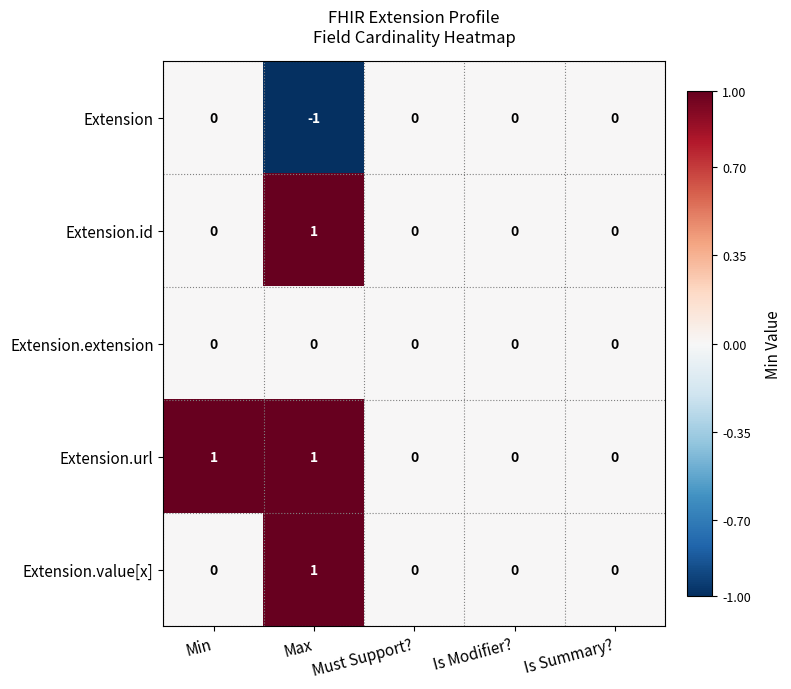

Which category has the lowest value across all series?

Max